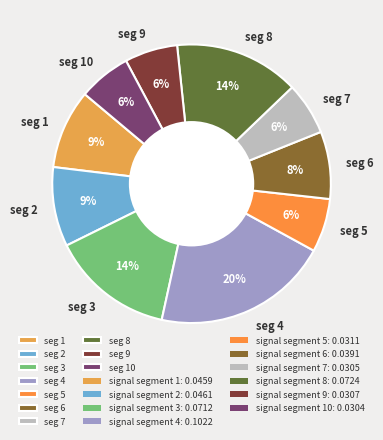

The seg 8 slice represents 6% of the pie. True or false?

False